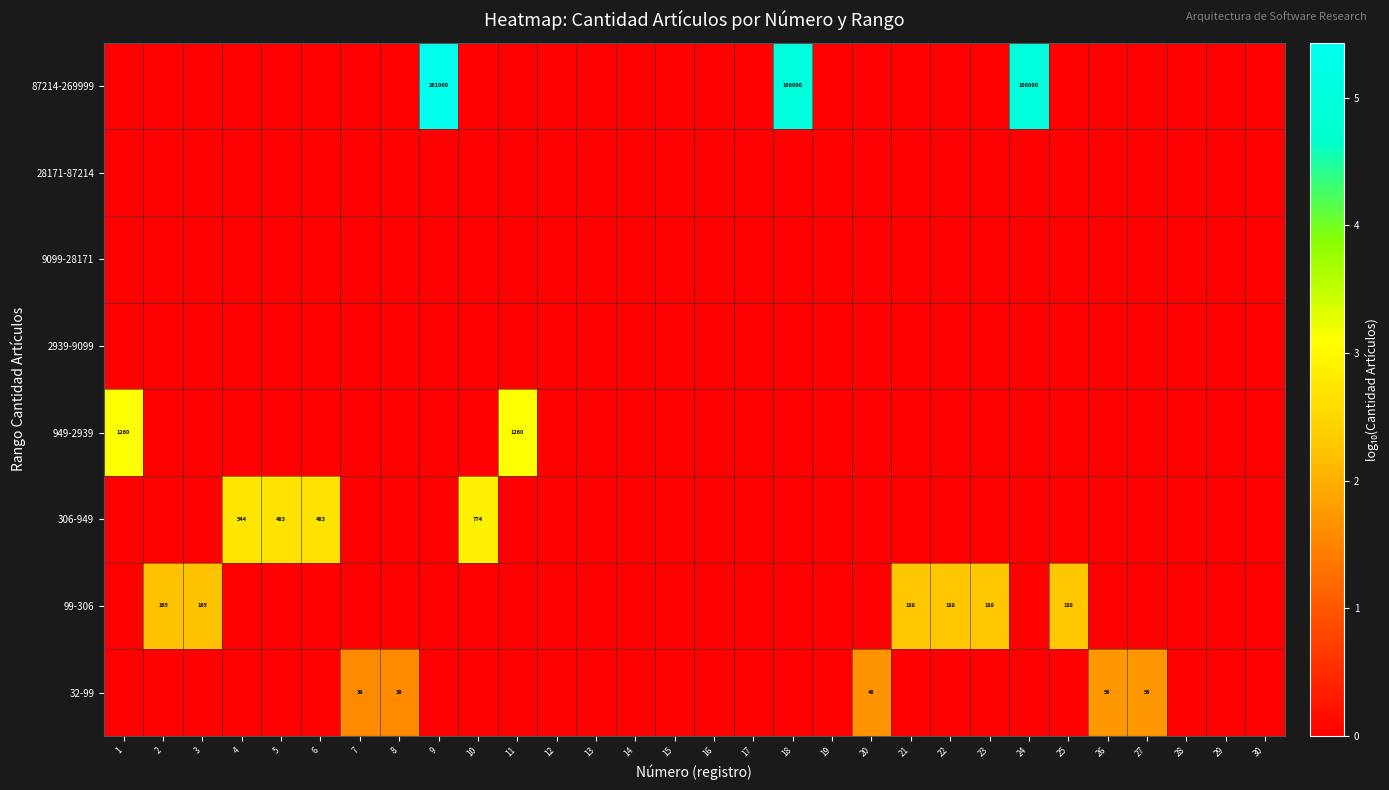

How many series are shown in this chart?

8